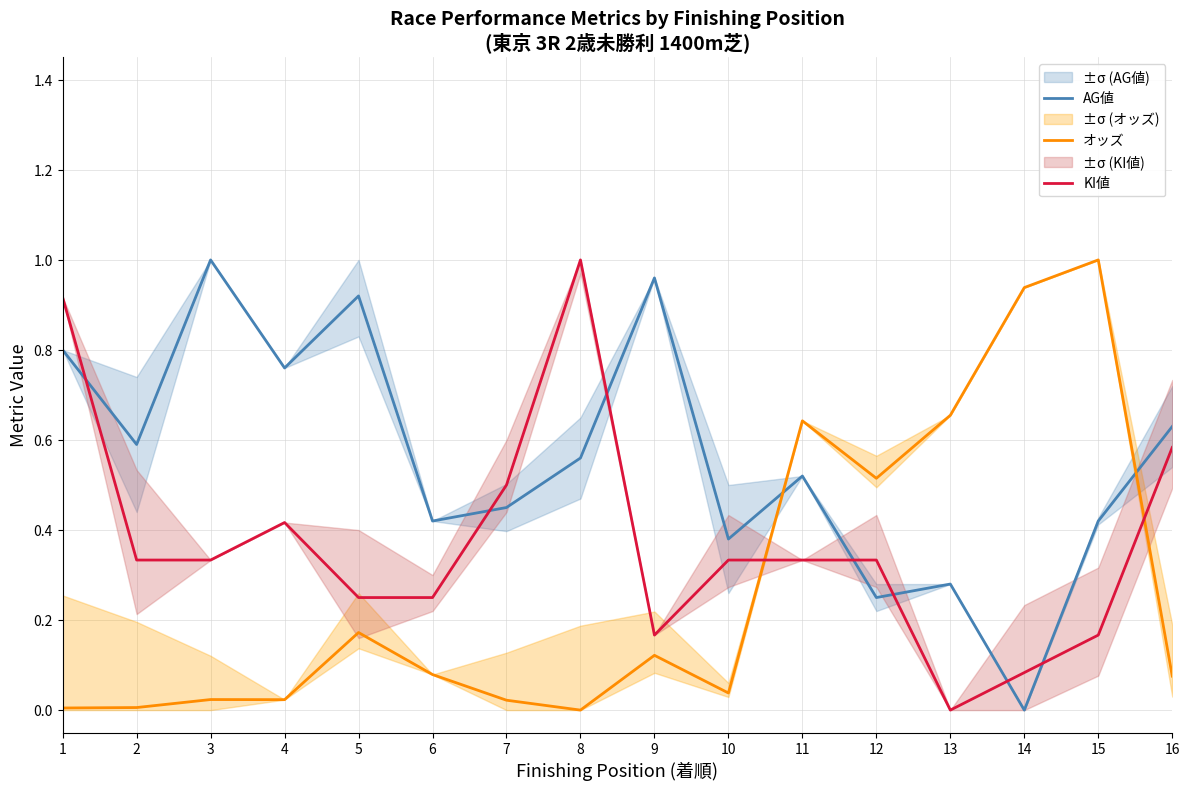

How many lines are shown in the chart?

3